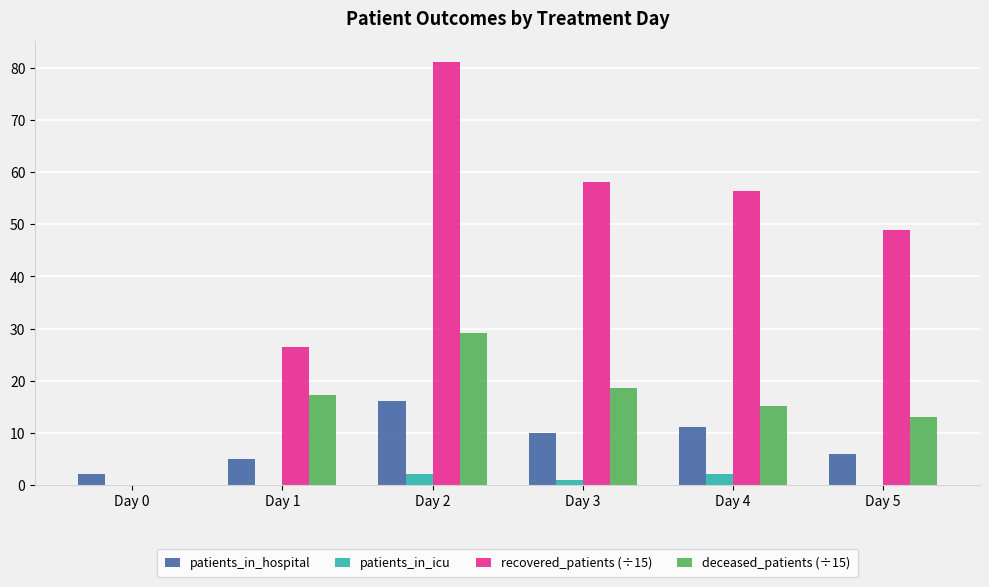

What is the sum of the deceased_patients (÷15) values at Day 4 and Day 0?

15.2